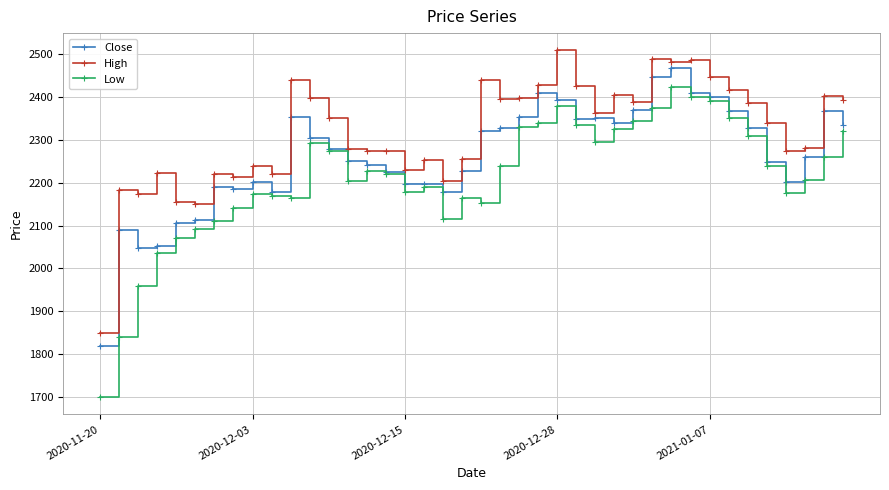

List the series in order of their overall mean, highest first.

High, Close, Low